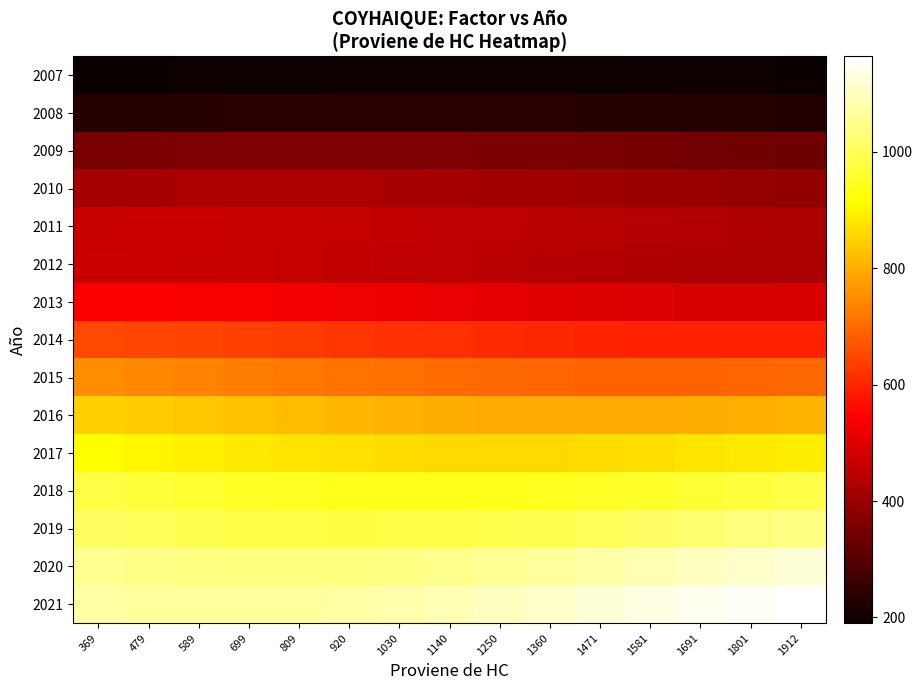

At 369, list the series in order from largest to smallest.

2021, 2020, 2019, 2018, 2017, 2016, 2015, 2014, 2013, 2012, 2011, 2010, 2009, 2008, 2007